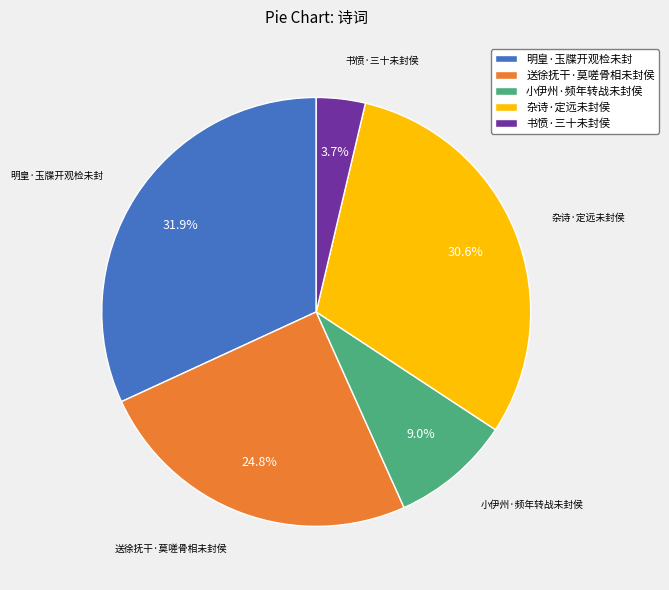

To the nearest percent, what percentage of the pie is 小伊州·频年转战未封侯?

9%